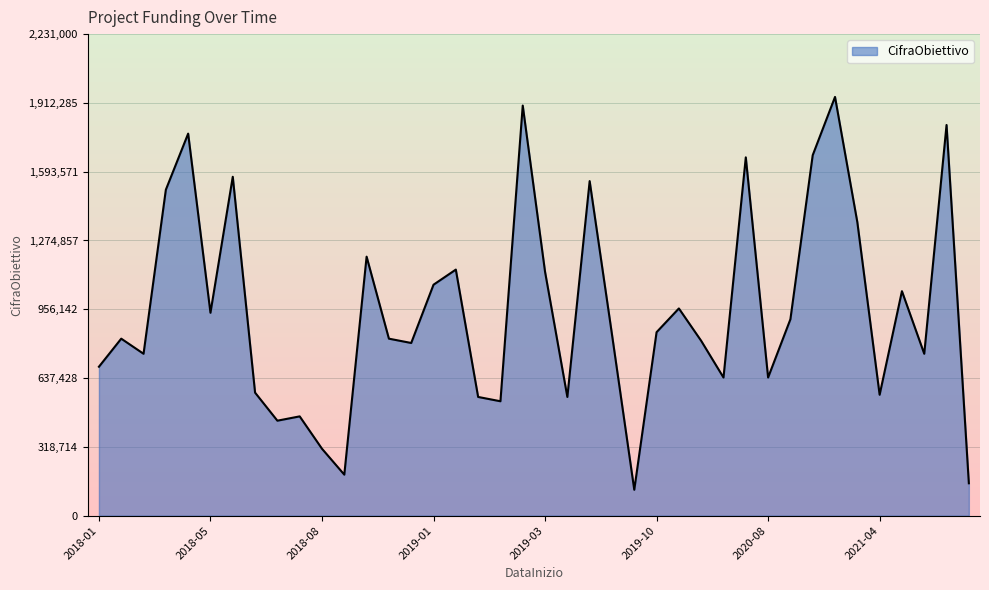

What is the difference between the maximum and minimum values?

1820000